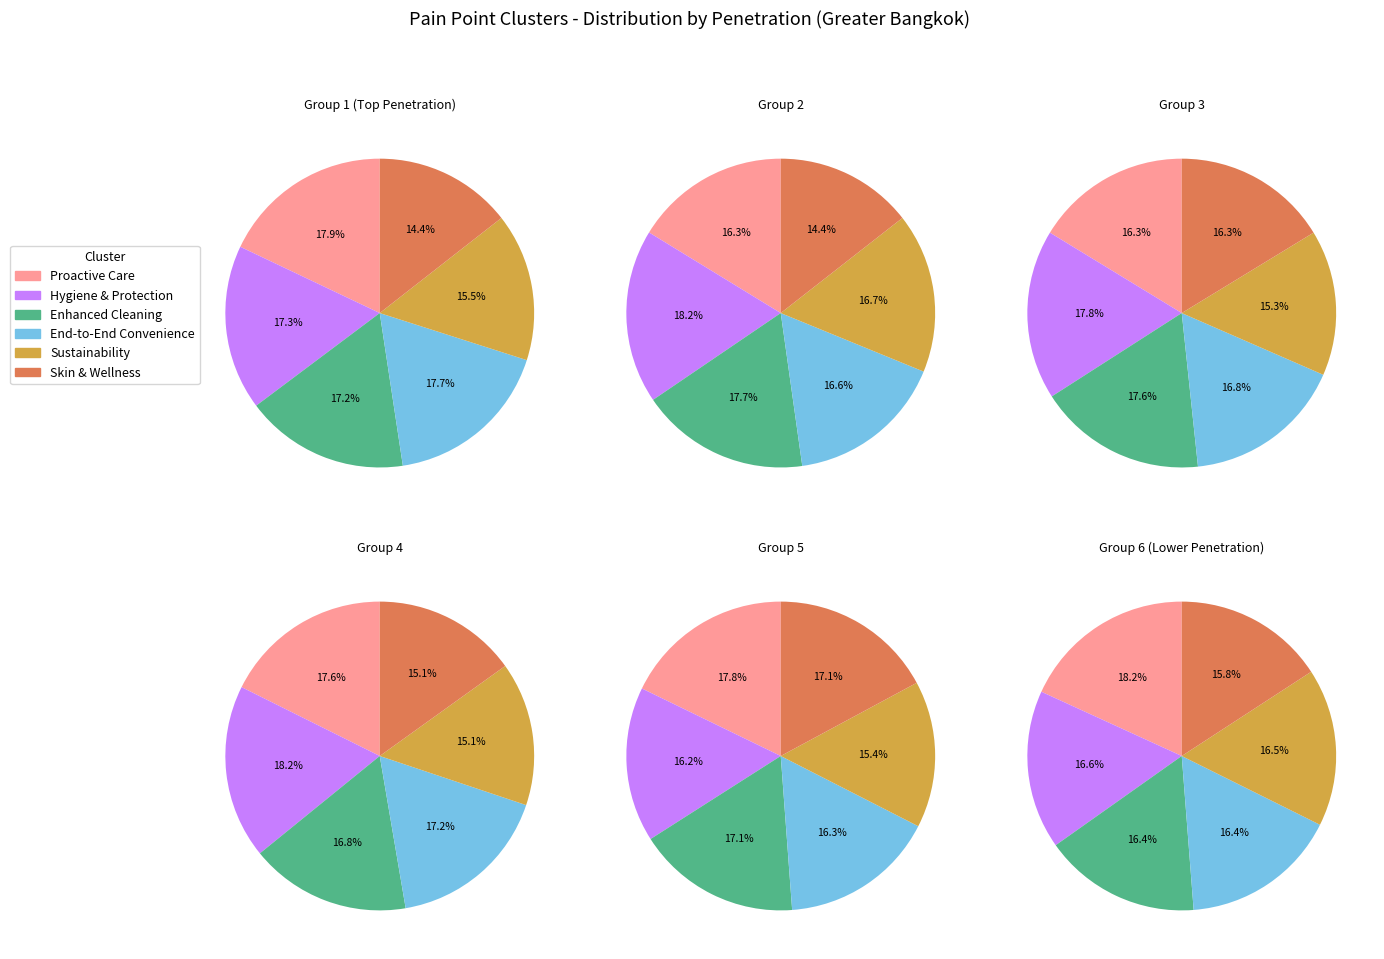

Which slice is the largest?

Proactive Care